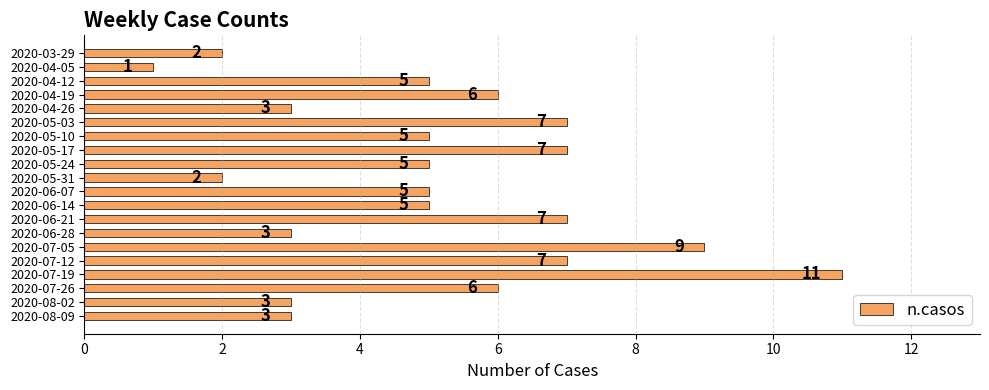

What position from the bottom is 2020-05-31?

11